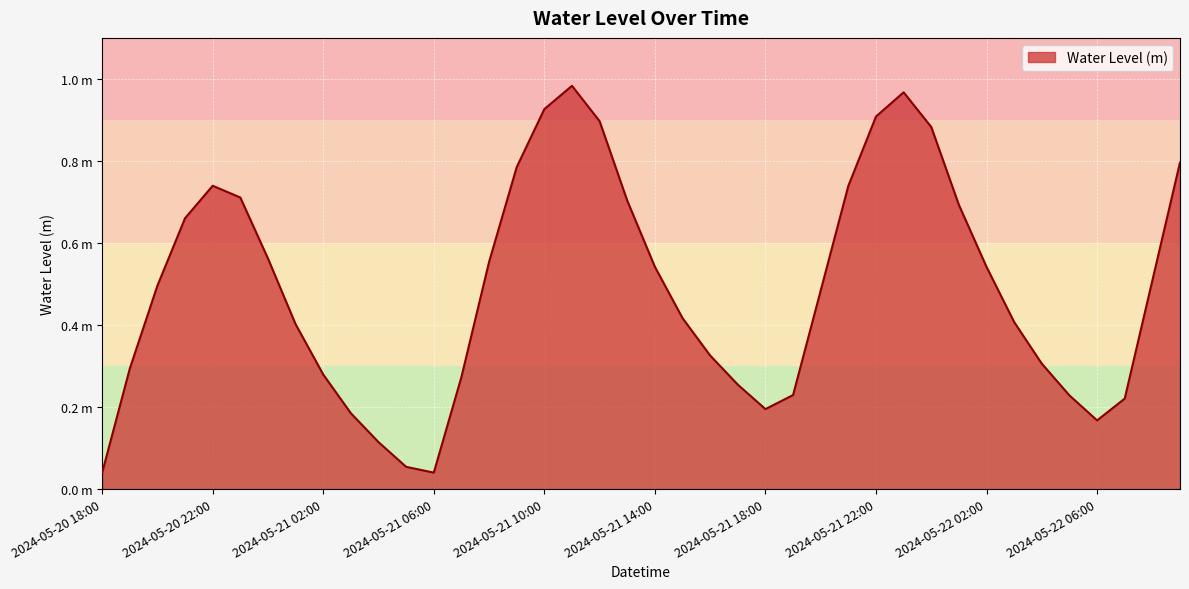

Is this an area chart (filled region under the line)?

Yes